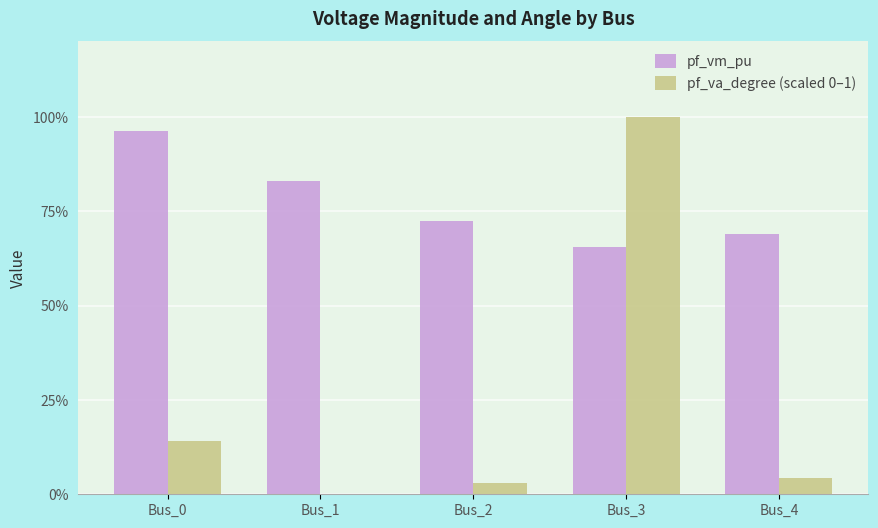

What is the difference between the highest and lowest values at Bus_2?

0.7